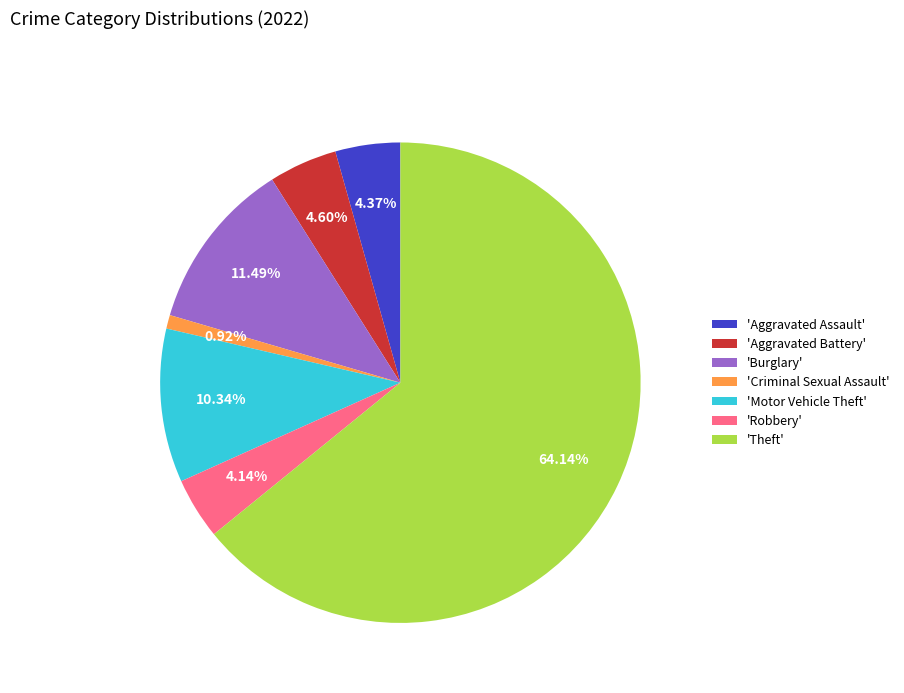

Combined, do 'Theft' and 'Robbery' account for over 50%?

Yes